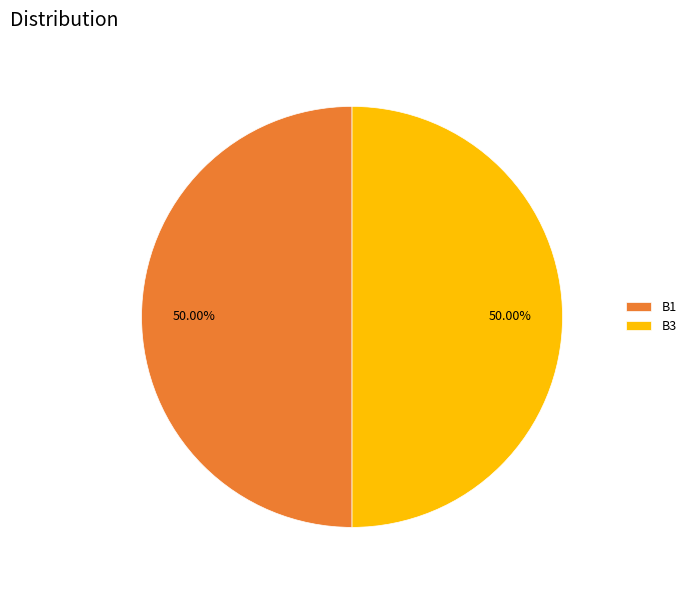

Approximately how many times larger is the value at B3 compared to B1?

1.0